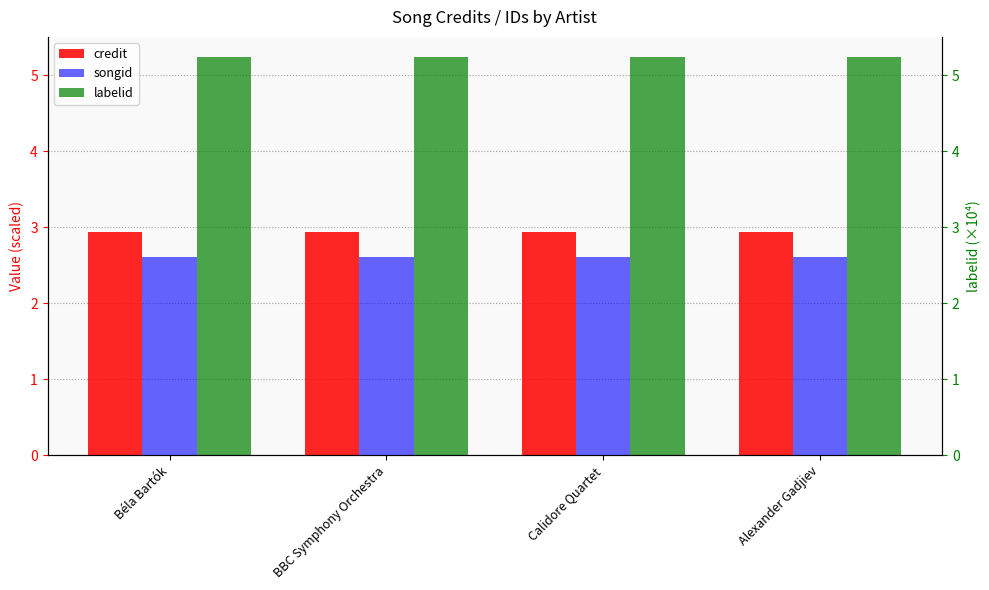

Reading left to right, what are all the values shown in this chart?

credit: Béla Bartók=2.9	BBC Symphony Orchestra=2.9	Calidore Quartet=2.9	Alexander Gadjiev=2.9
songid: Béla Bartók=2.6	BBC Symphony Orchestra=2.6	Calidore Quartet=2.6	Alexander Gadjiev=2.6
labelid: Béla Bartók=5.2	BBC Symphony Orchestra=5.2	Calidore Quartet=5.2	Alexander Gadjiev=5.2